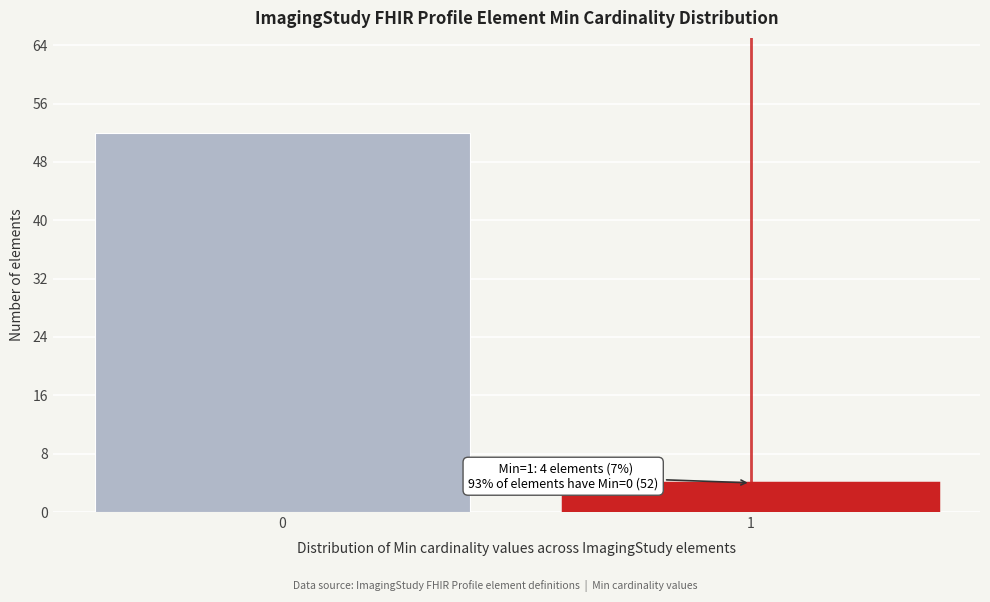

Reading right to left, extract all data points from this chart.

4	52